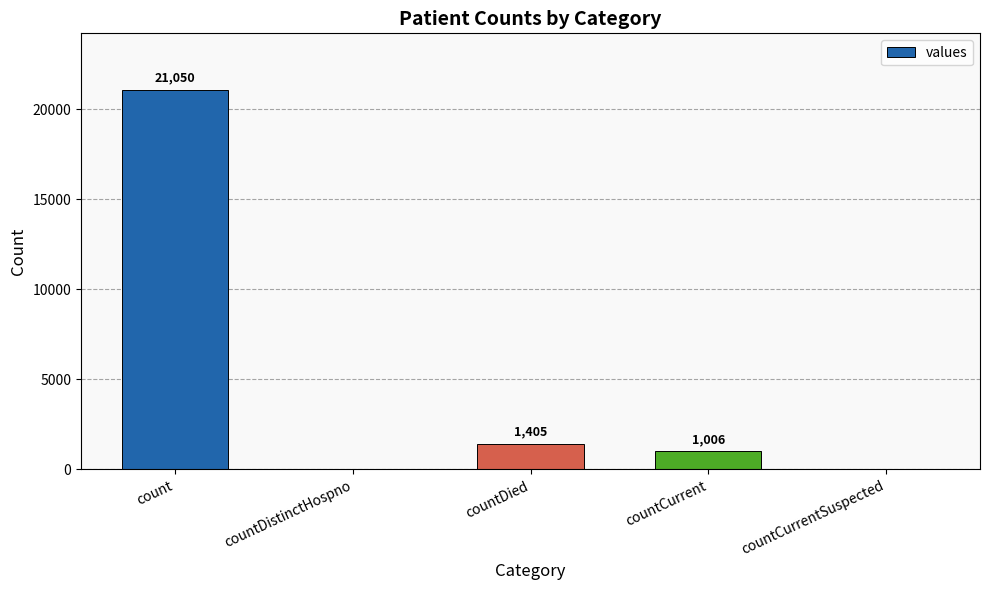

Is it true that the value at count is 34295?

False